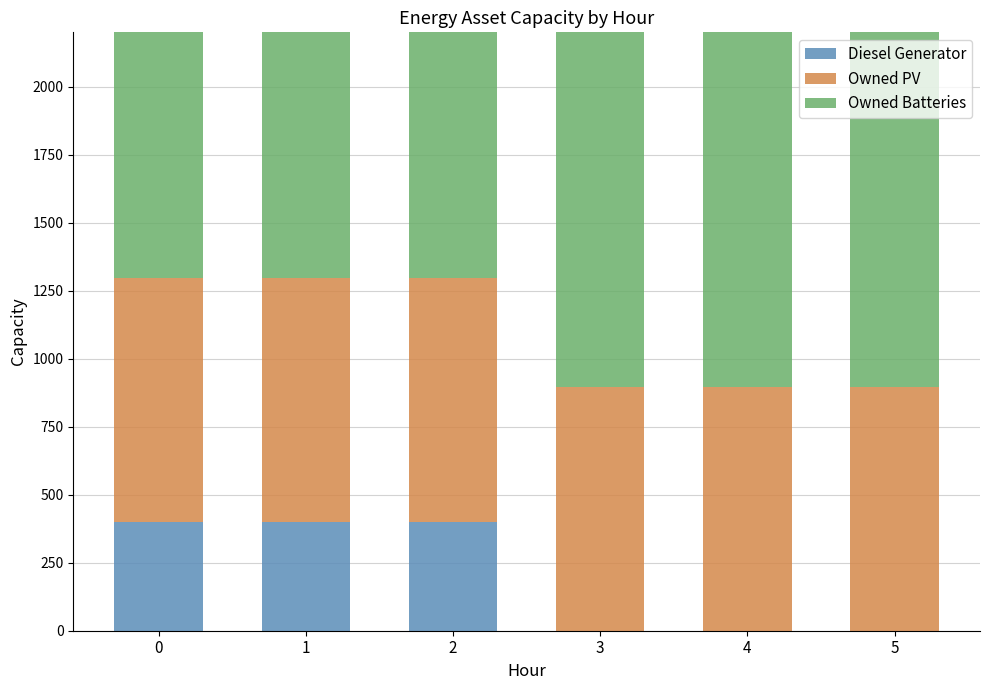

How many bars are there in each group?

3